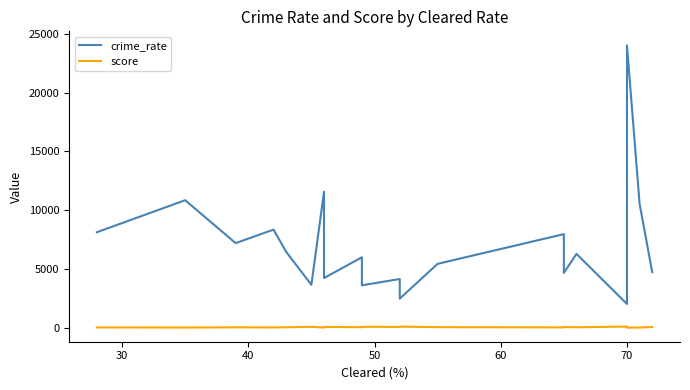

The value of crime_rate at 14 is 6873. True or false?

False